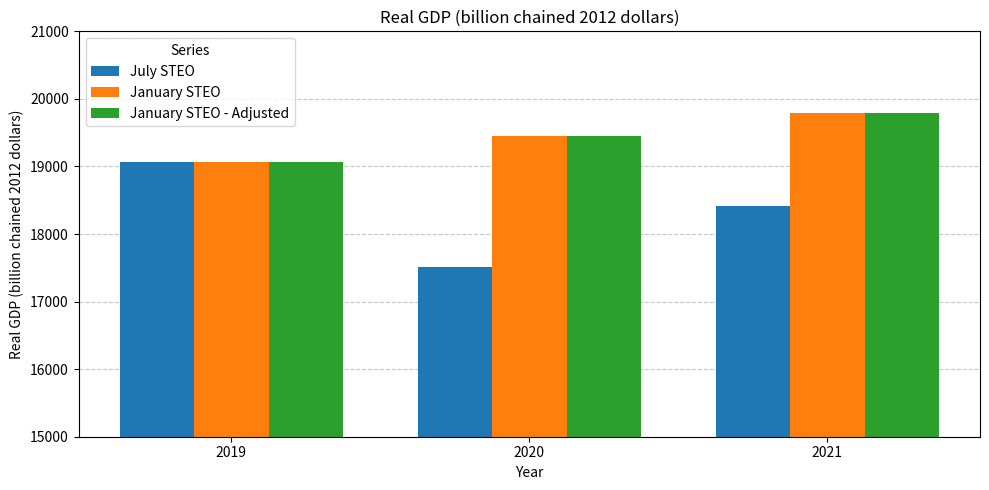

Rank the categories by July STEO value from highest to lowest.

2019, 2021, 2020